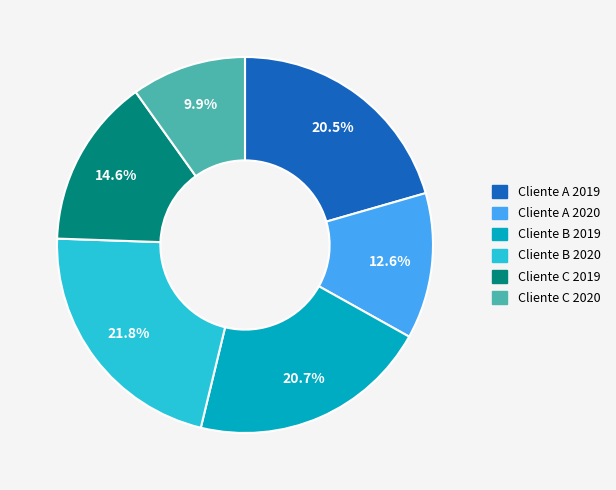

Combined, do Cliente B 2020 and Cliente A 2019 account for over 50%?

No